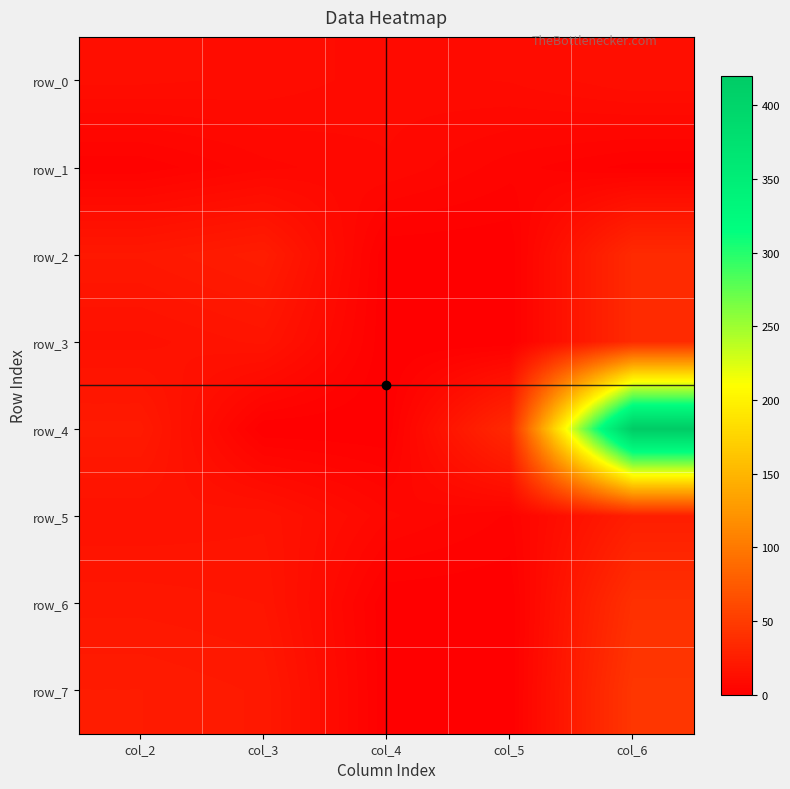

What is the difference between the maximum and minimum values in the row_7 series?

45